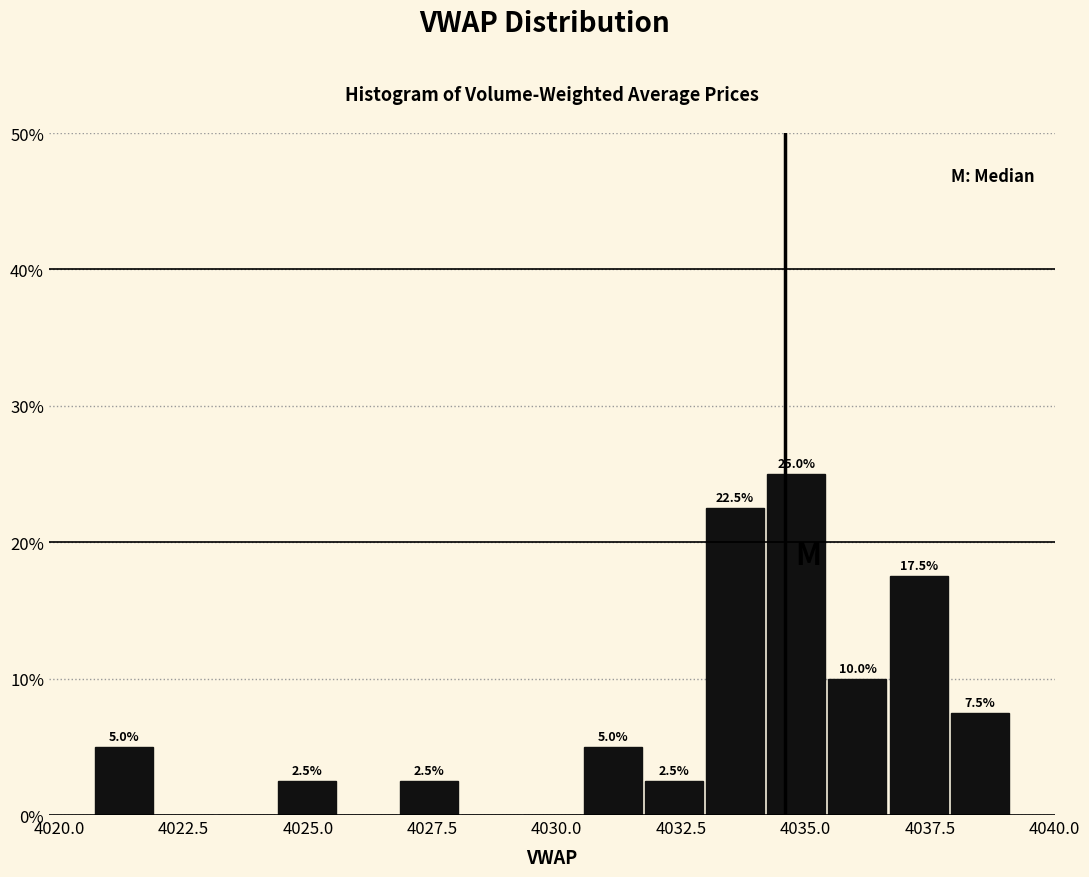

Around what value on the x-axis is the tallest bar? Give the approximate position of its centre, as read against the axis.

4035.0